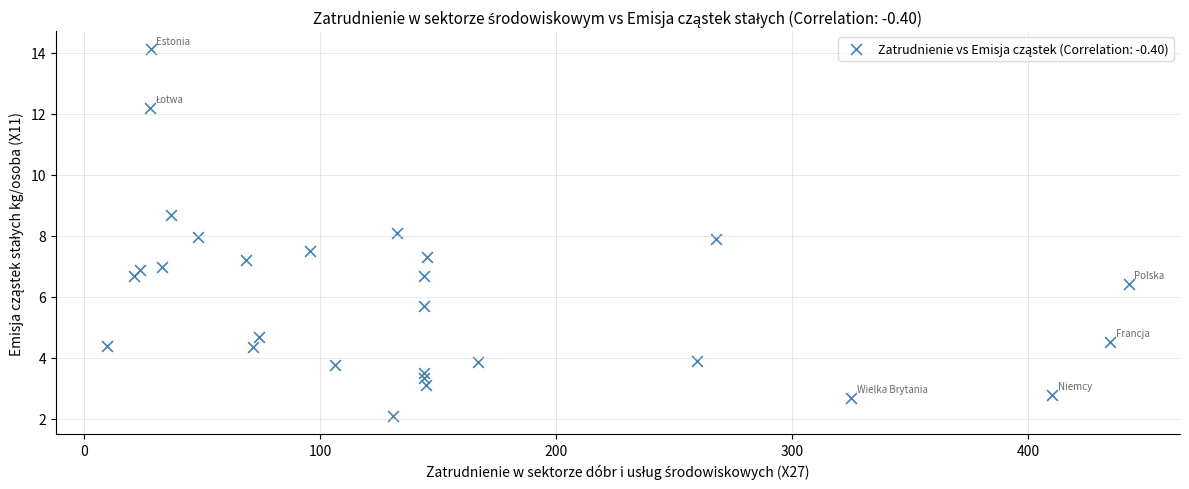

What is the range of Y values (max minus min)?

12.0